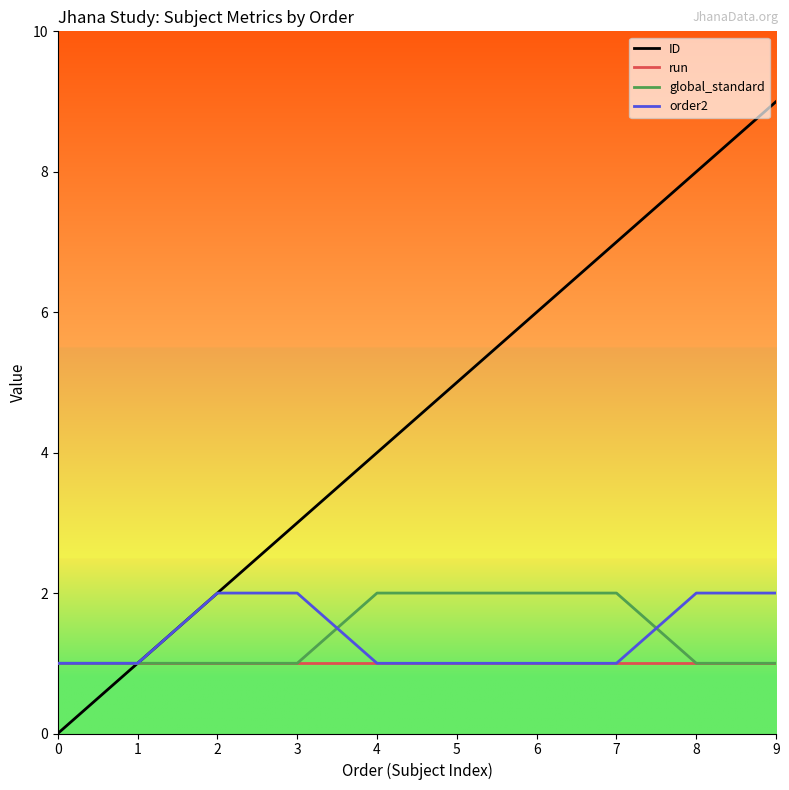

Which label corresponds to the largest value in the chart?

9